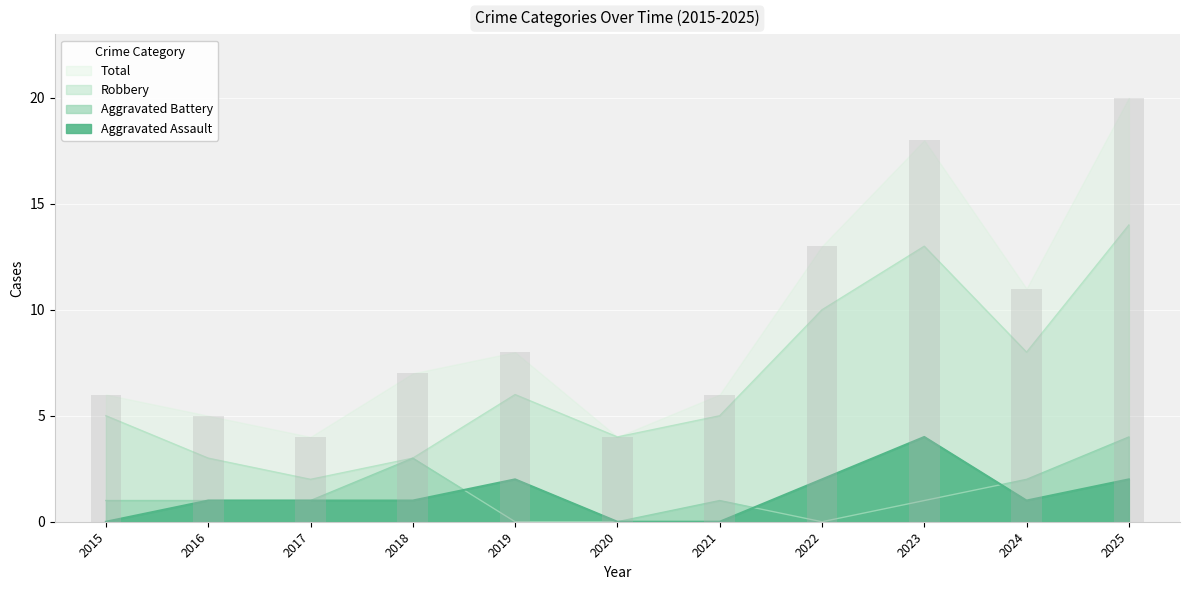

What is the spread (max minus min) of values at 2017?

3